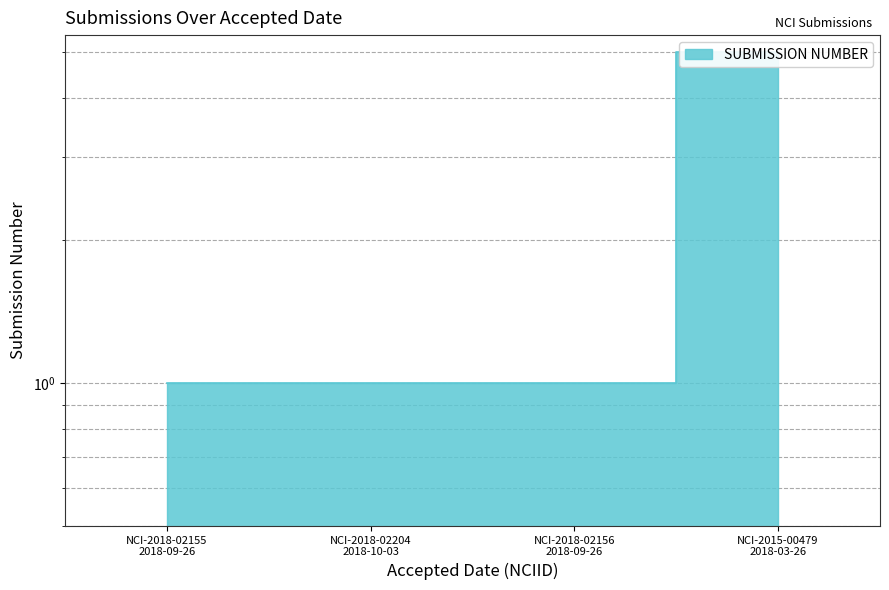

The value at NCI-2018-02156
2018-09-26 is 1. True or false?

True